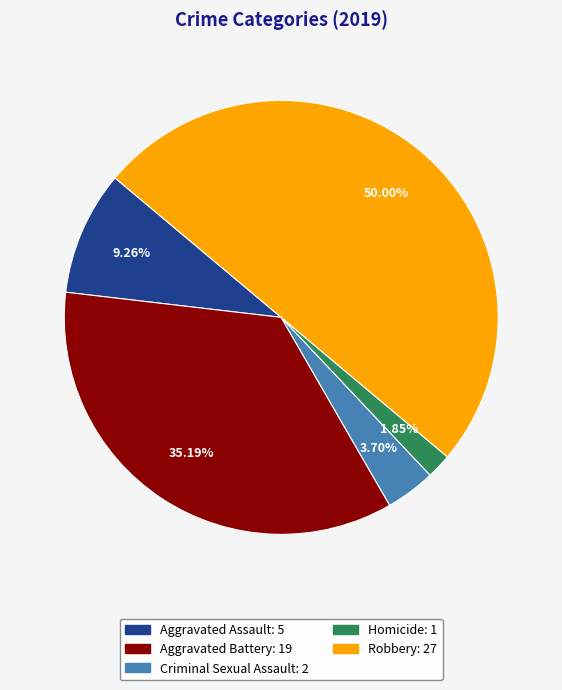

To the nearest percent, what is the difference between the Criminal Sexual Assault and Aggravated Assault slice percentages?

6%